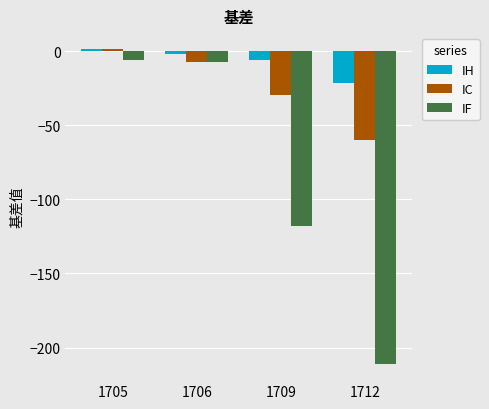

What is the value of the IH bar at the 1st from the left?

1.4